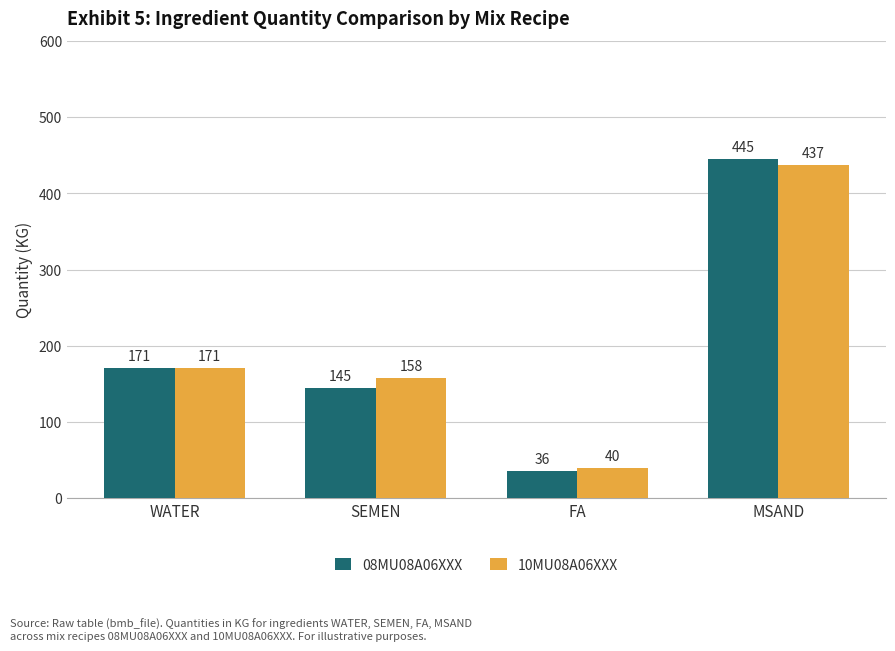

At MSAND, list the series in order from largest to smallest.

08MU08A06XXX, 10MU08A06XXX